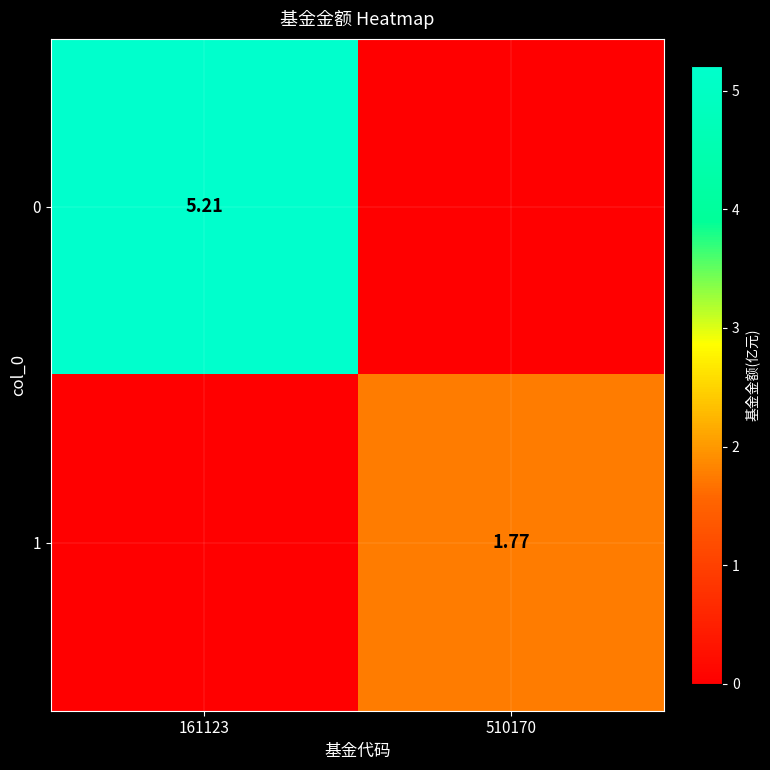

Is the value of 1 at 510170 greater than the value of 0 at 161123?

No